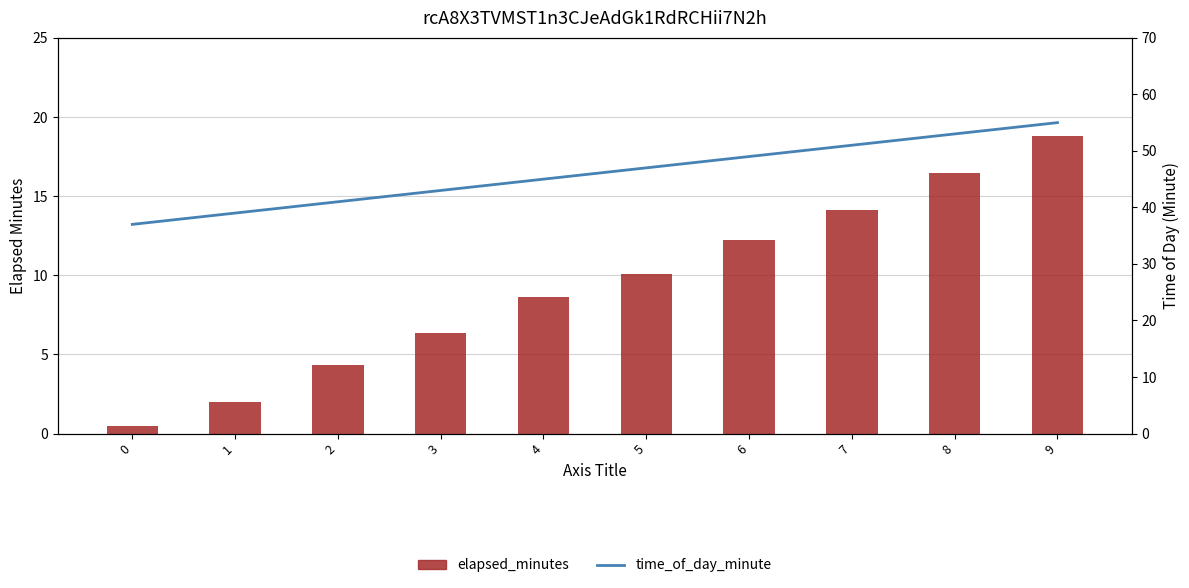

The value of time_of_day_minute at 5 is 30.4. True or false?

False